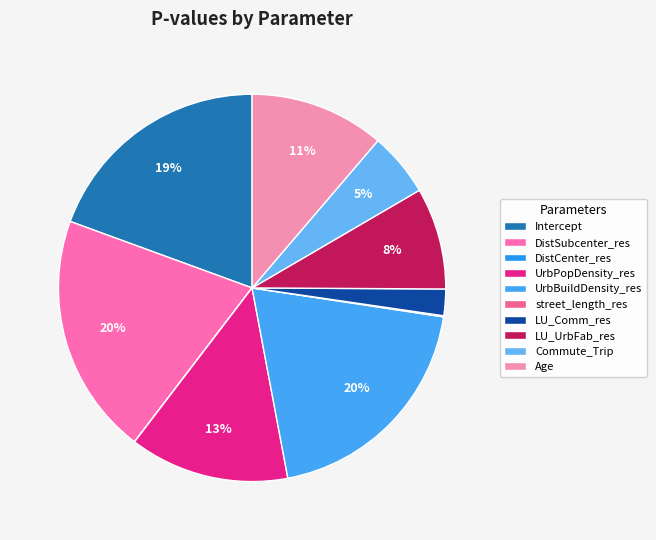

Does Age account for over 50% of the chart?

No